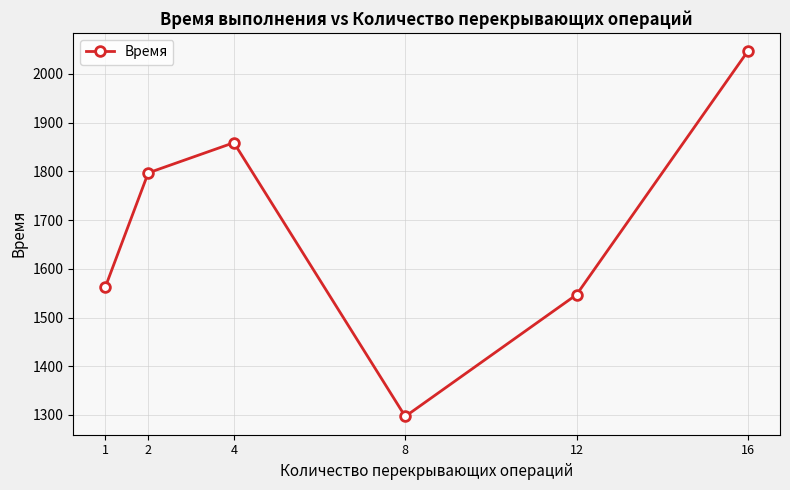

At which category does the data reach its first local valley?

8